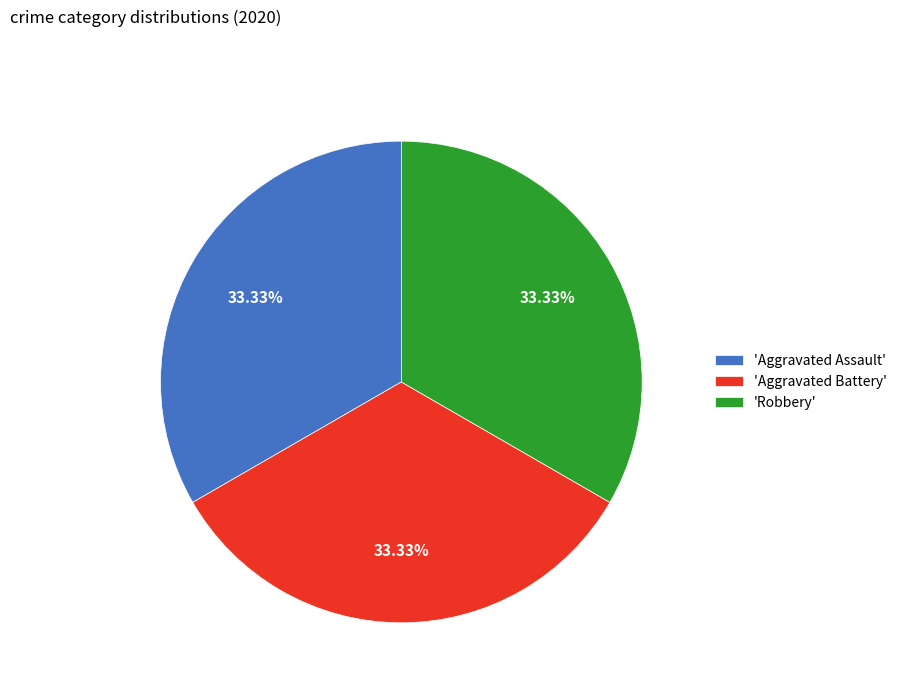

What is the ratio of the value at 'Robbery' to the value at 'Aggravated Battery'?

1.0